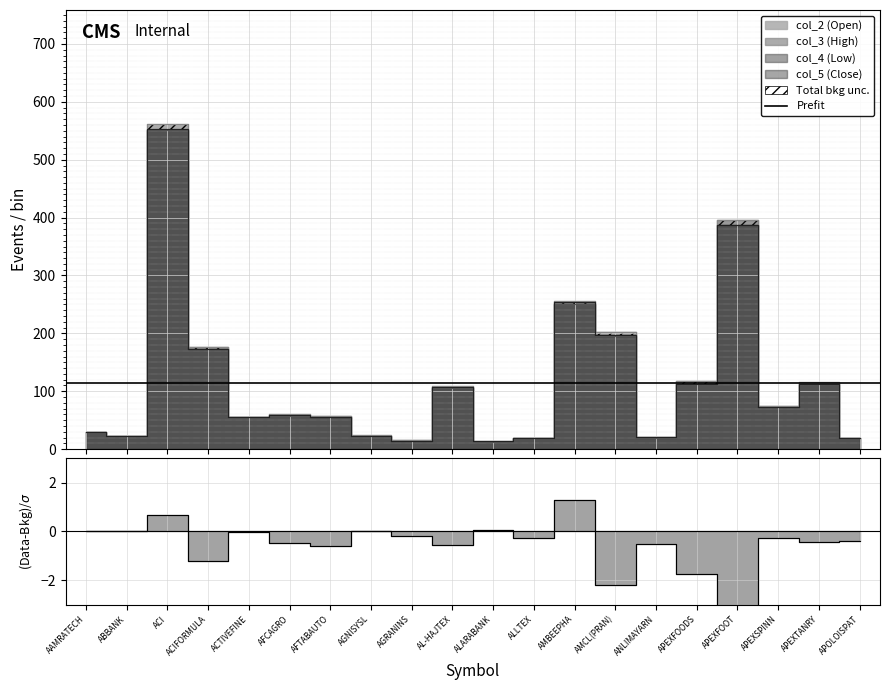

What is the spread (max minus min) of values at ACTIVEFINE?

0.5